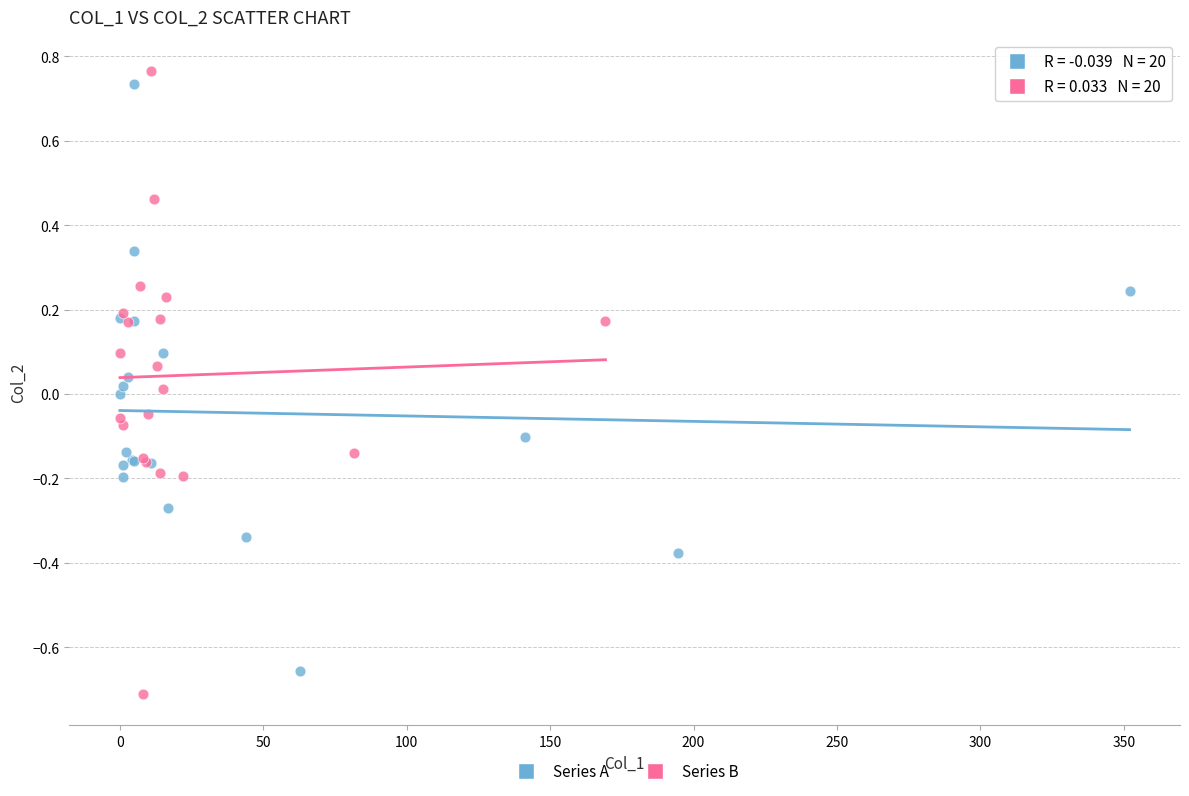

What are all the series names shown in the legend?

Series A, Series B